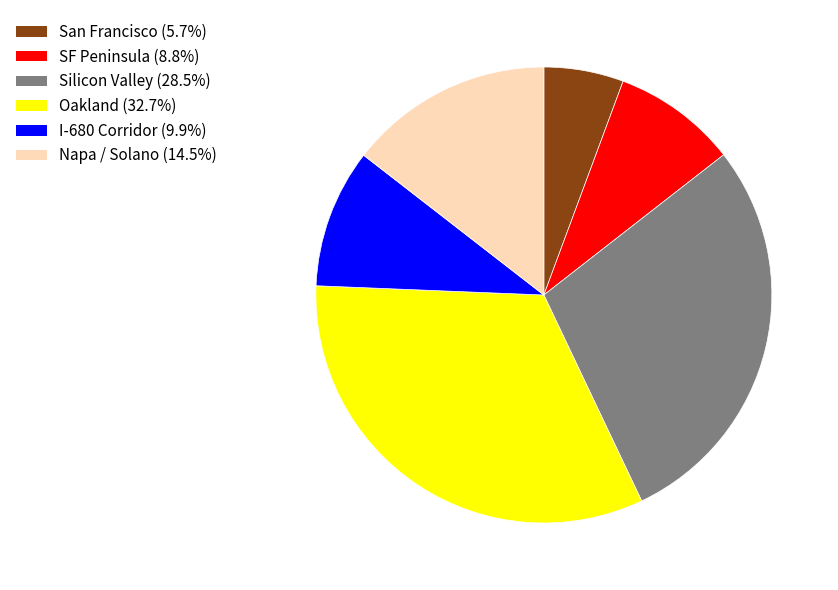

Which has a higher value, Silicon Valley or San Francisco?

Silicon Valley